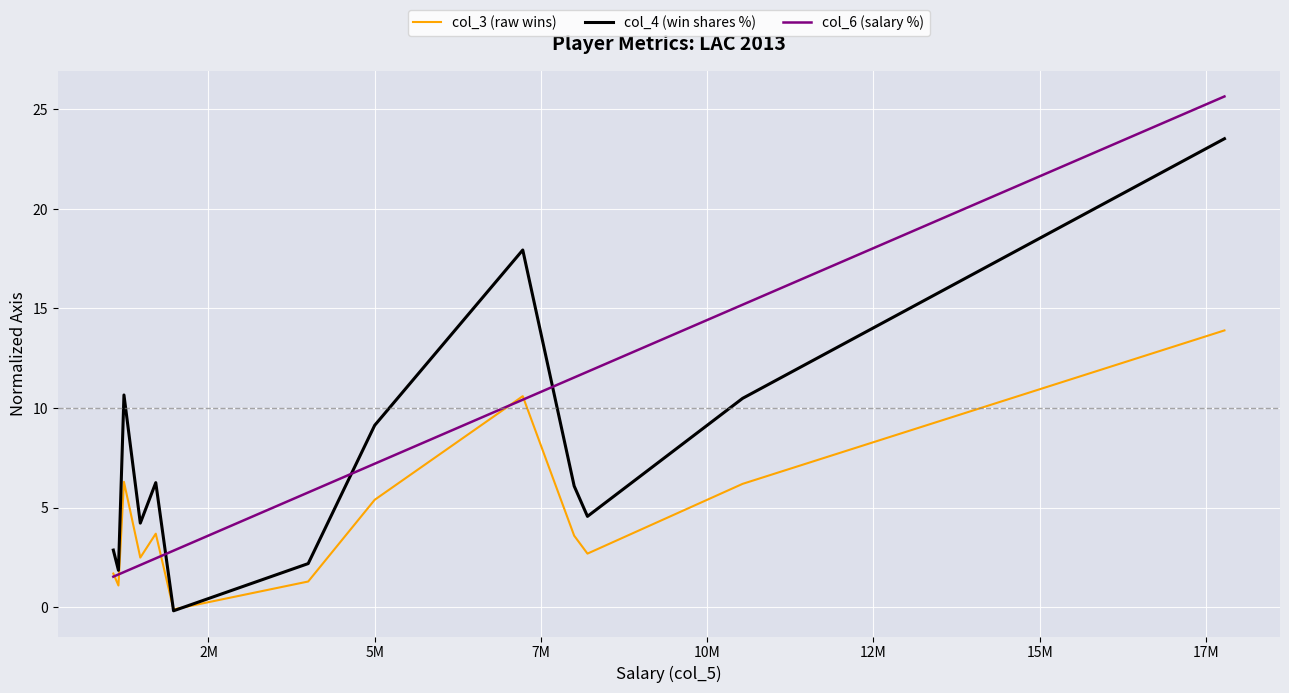

What is the highest value of the col_4 (win shares %) series?

23.5